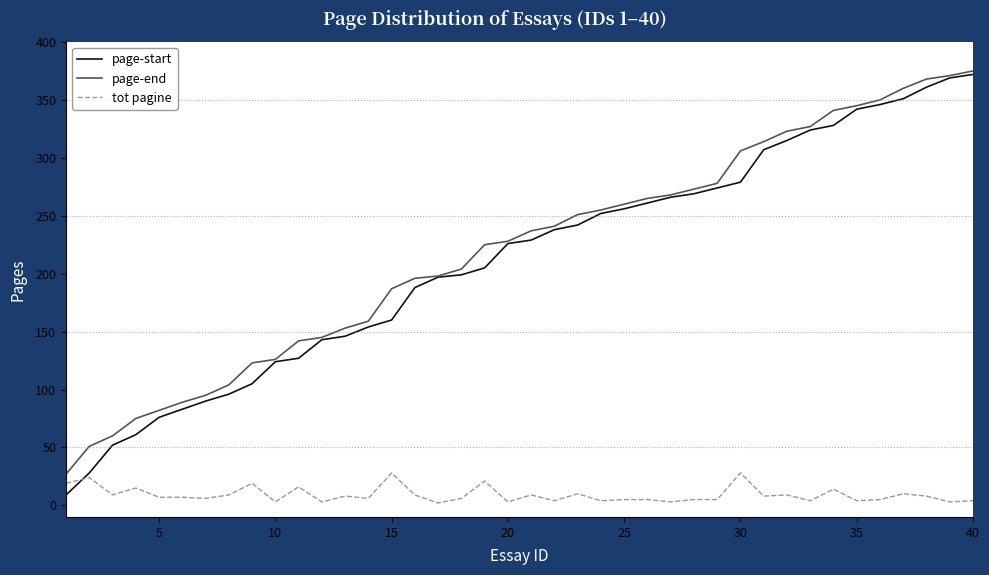

What is the difference between the maximum and minimum values in the page-end series?

348